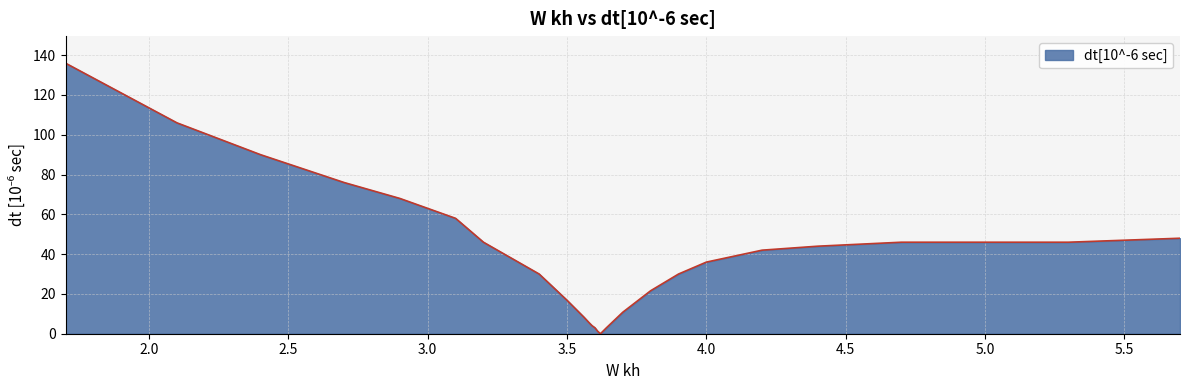

What is the maximum value shown in the chart?

136.0